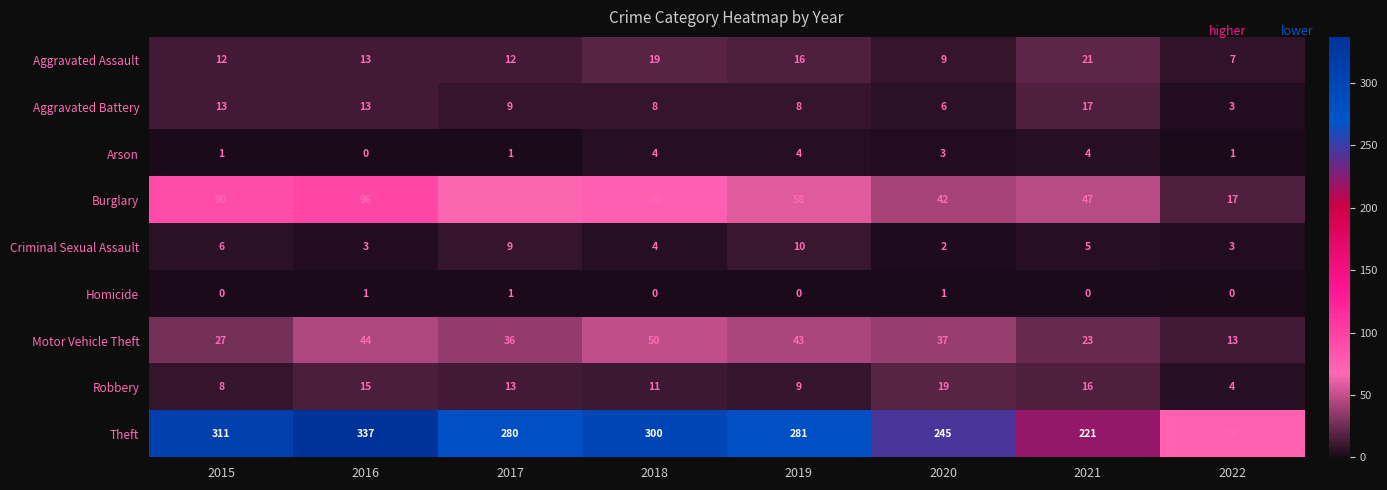

What is the sum of the Arson values at 2018 and 2020?

7